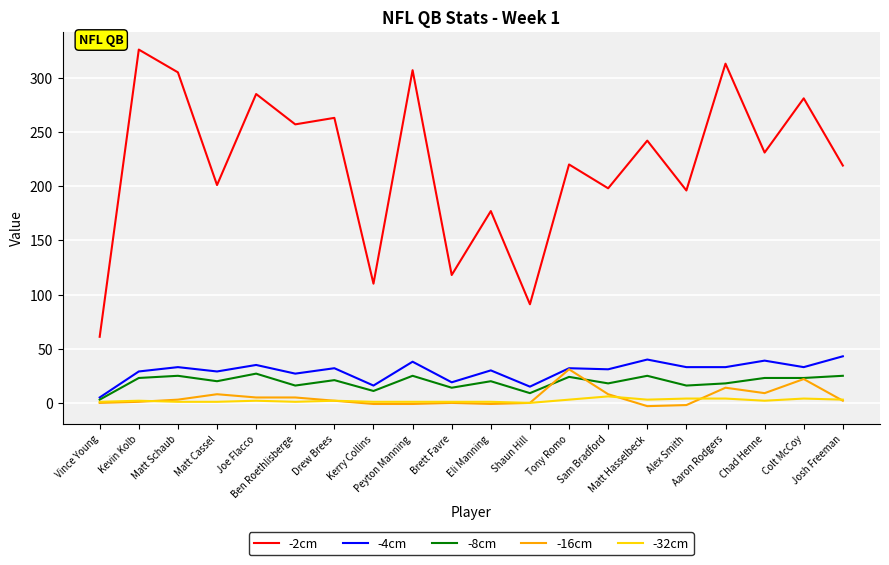

What is the sum of all -2cm values?

4401